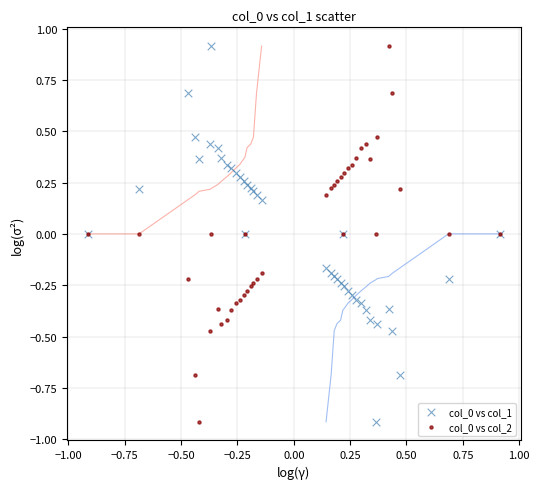

What are all the series names shown in the legend?

col_0 vs col_1, col_0 vs col_2